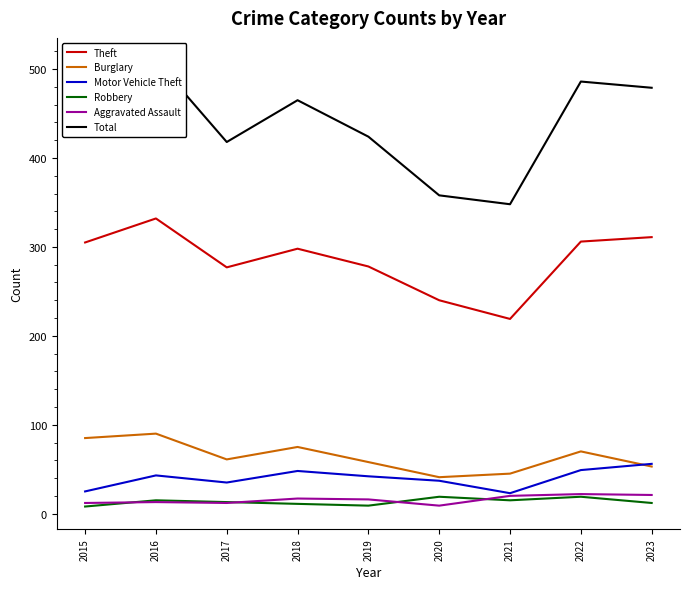

True or false: Burglary and Robbery intersect in this chart.

False